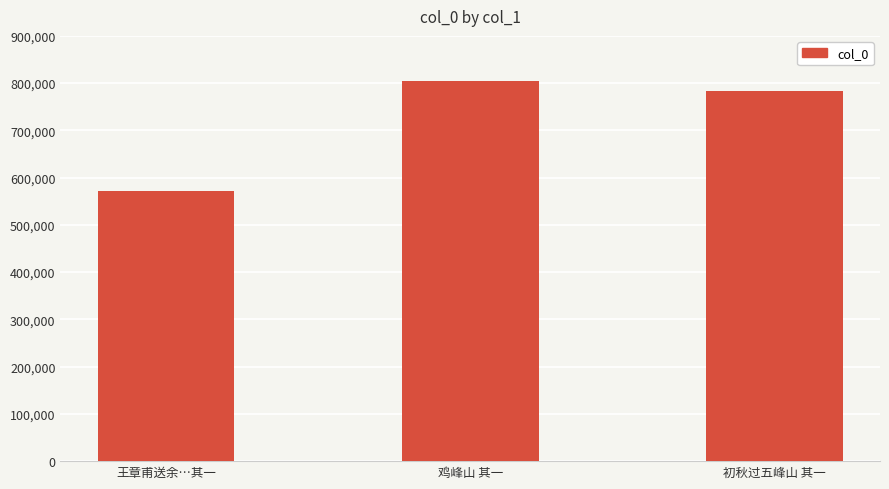

What is the label of the 1st bar from the right?

初秋过五峰山 其一